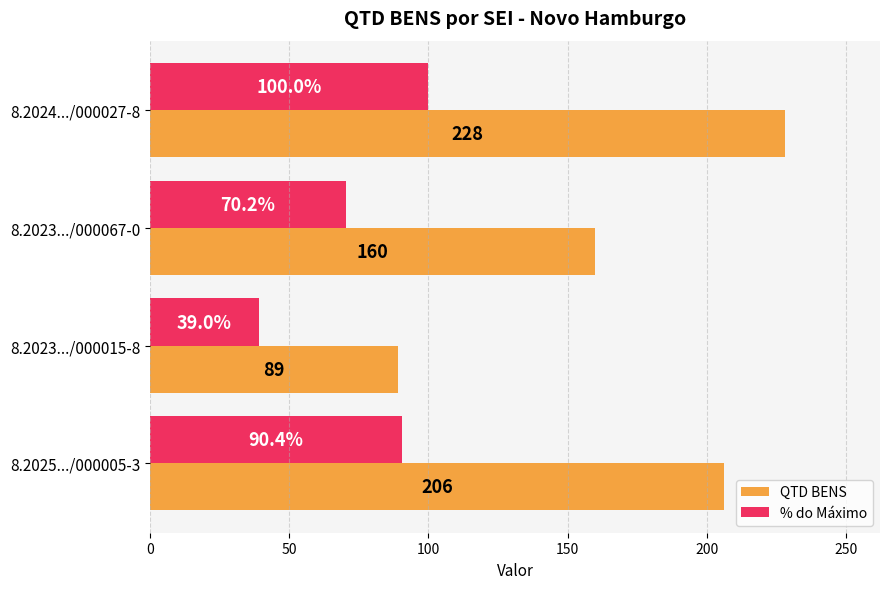

At how many categories does at least one series exceed 69?

4